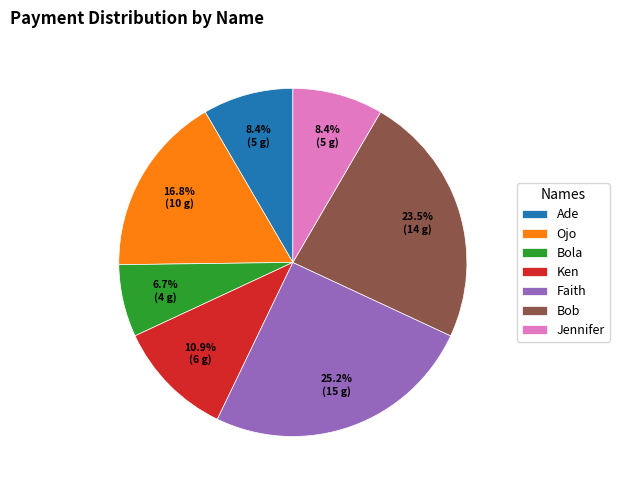

What is the smallest slice in the pie chart?

Bola